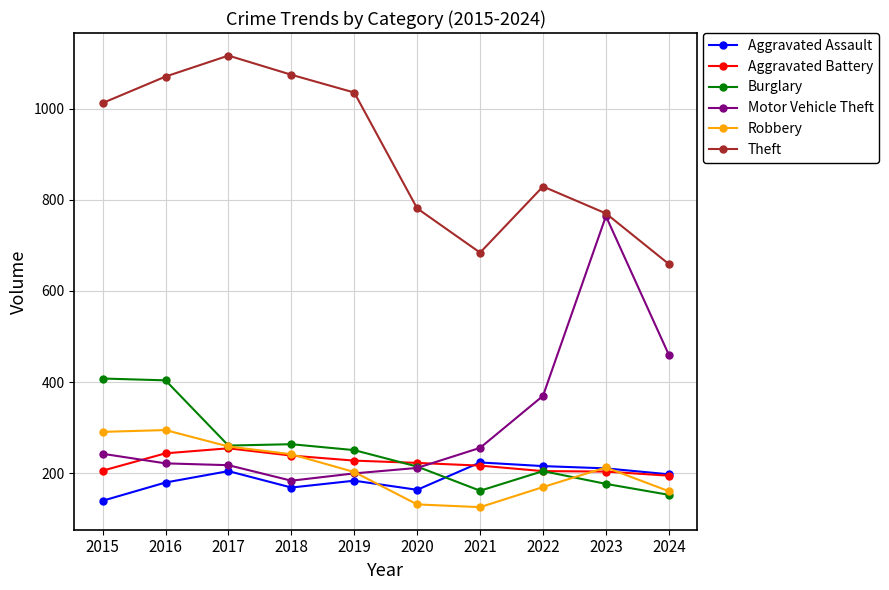

What is the sum of the Aggravated Battery values at 2023 and 2024?

399